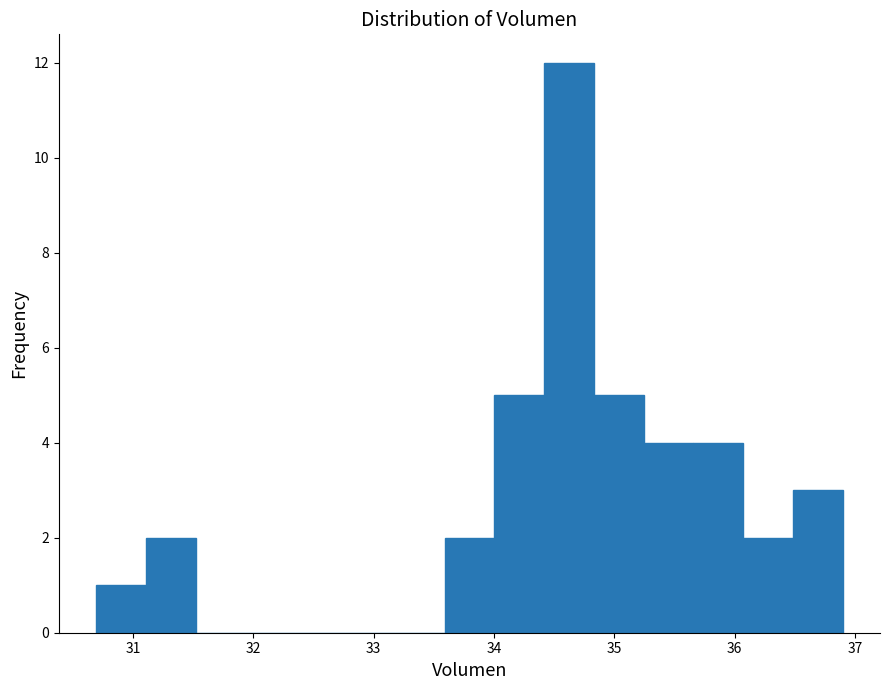

Over which range of the x-axis is the bar tallest?

34.4 to 34.8